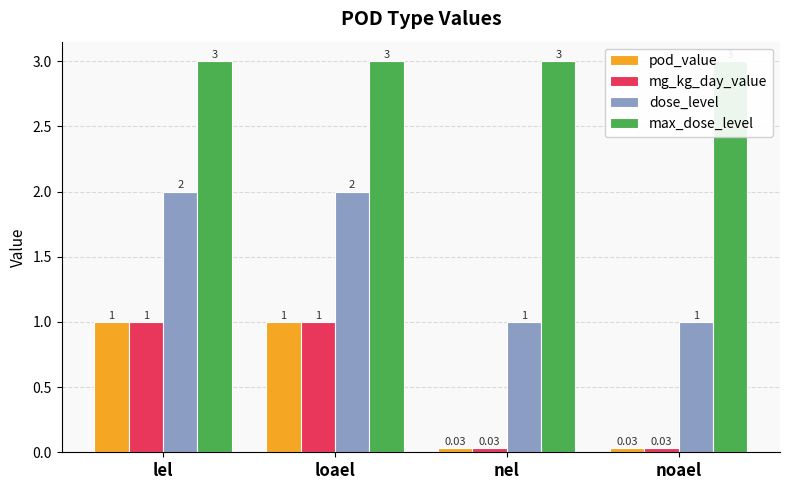

True or false: pod_value has a value of 0.0 at noael.

True